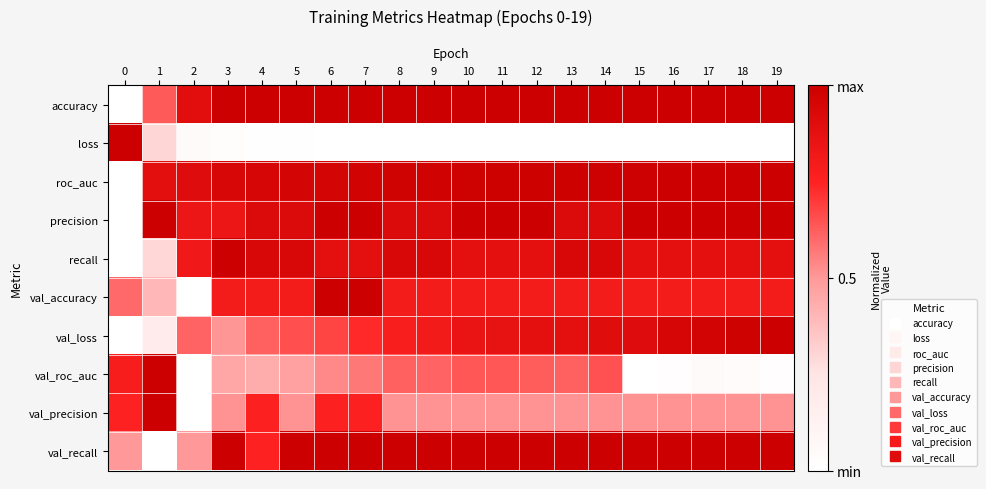

Which series changed the most between 3 and 9?

val_loss